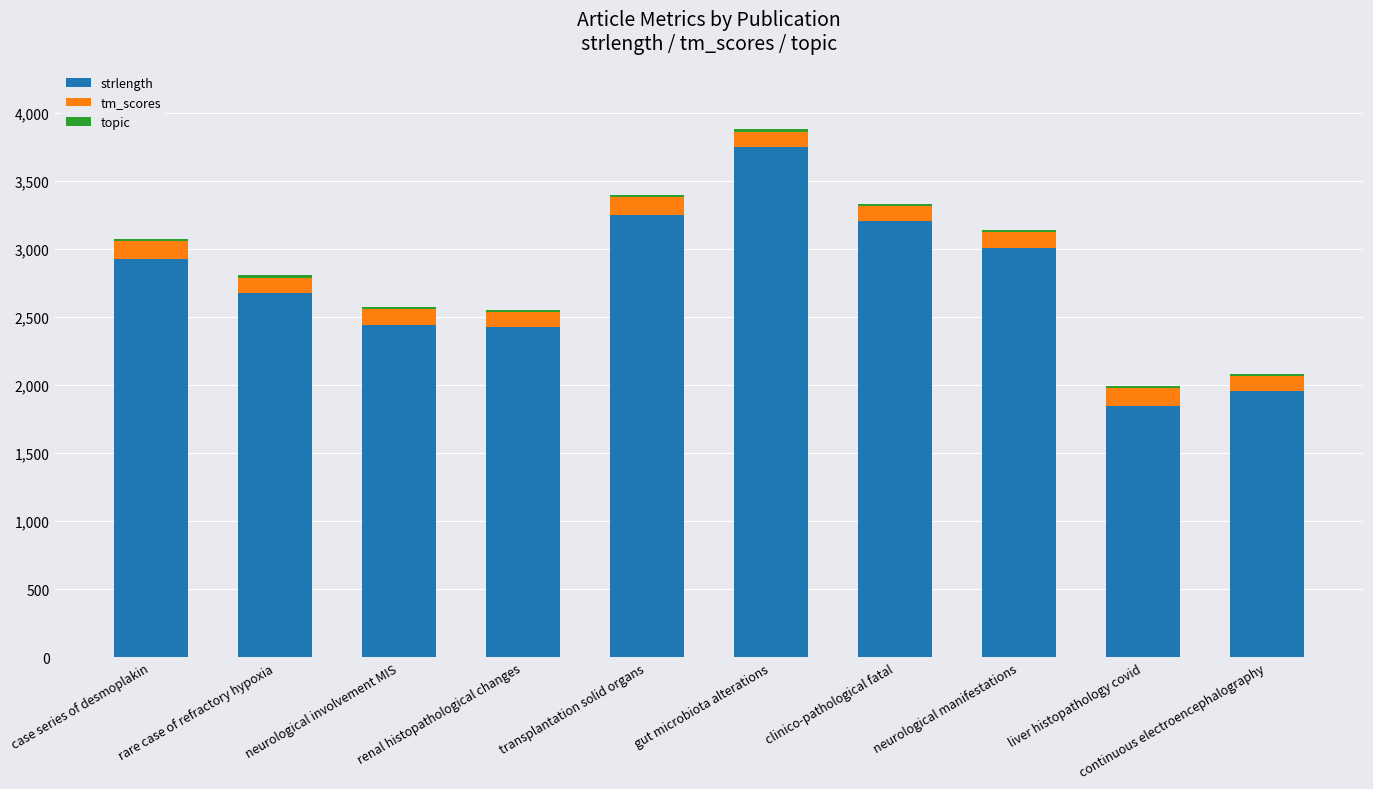

Which category has the highest value in the strlength series?

gut microbiota alterations